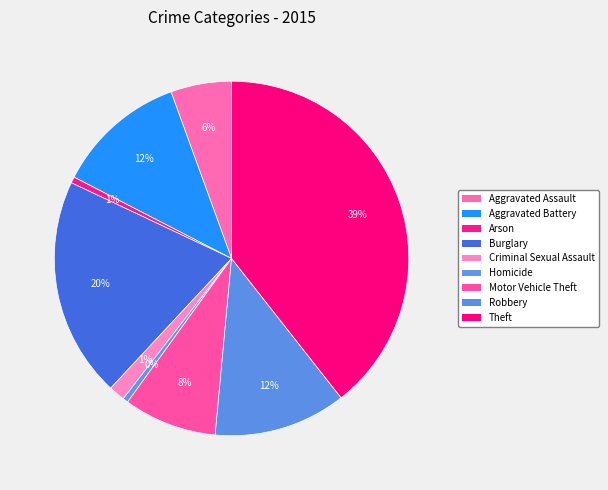

What is the largest slice in the pie chart?

Theft